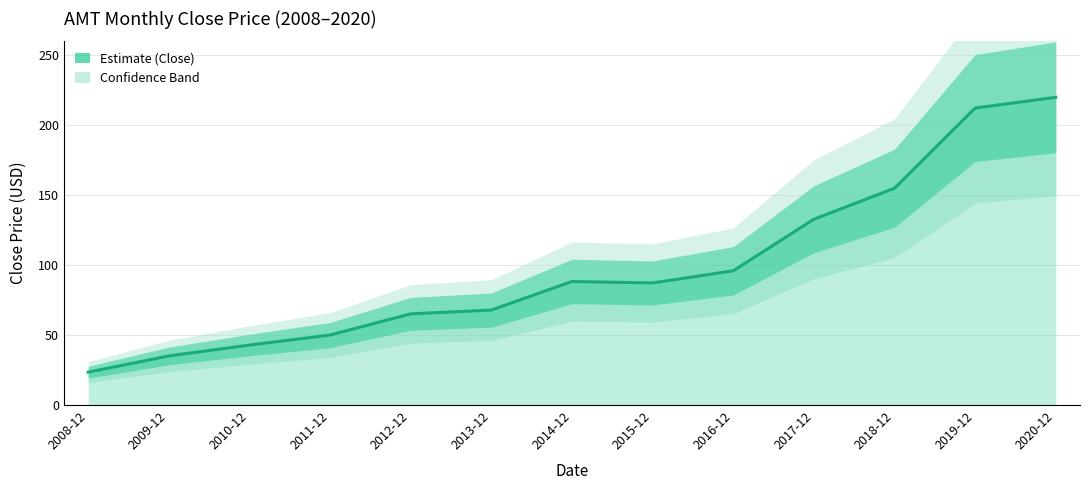

What is the difference between the maximum and minimum values?

196.5